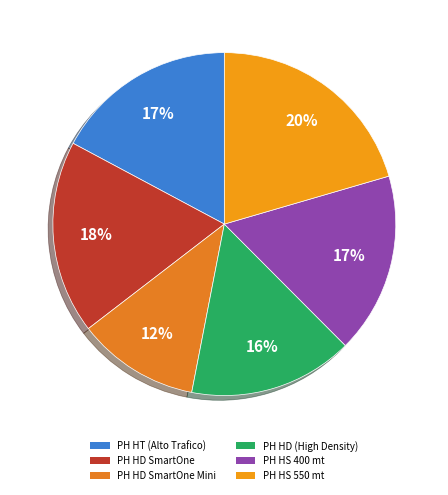

How many slices are in this pie chart?

6